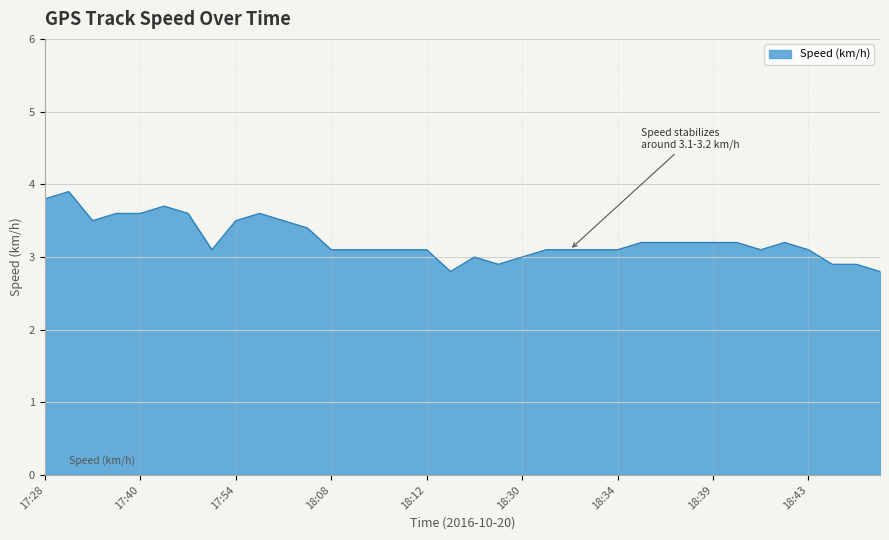

What is the difference between the maximum and minimum values?

1.1